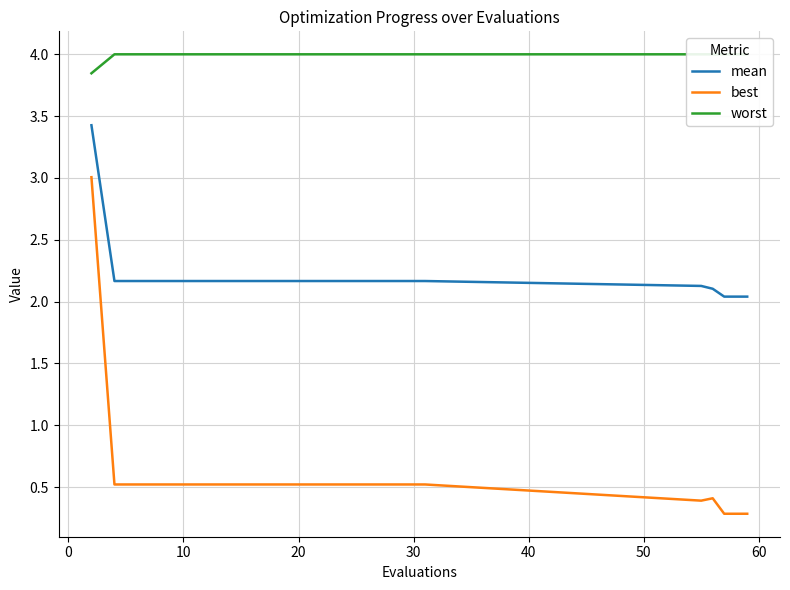

What is the minimum value for best?

0.3